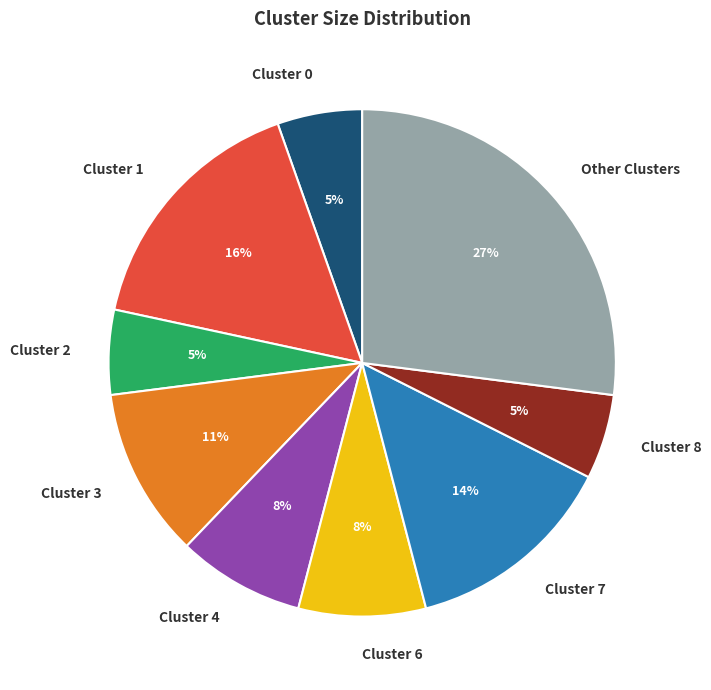

True or false: Cluster 0 accounts for 12% of the total.

False